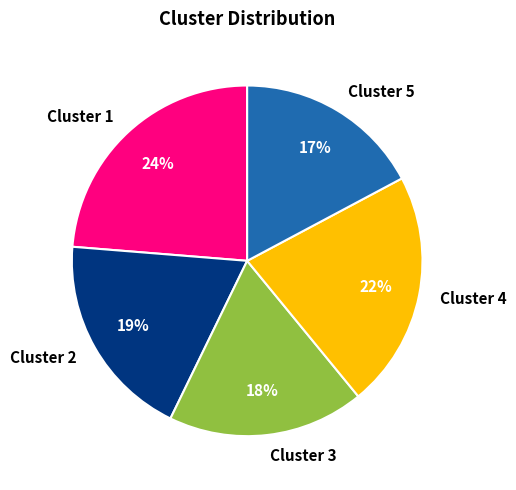

To the nearest percent, what is the difference between the largest and smallest slice percentages?

7%